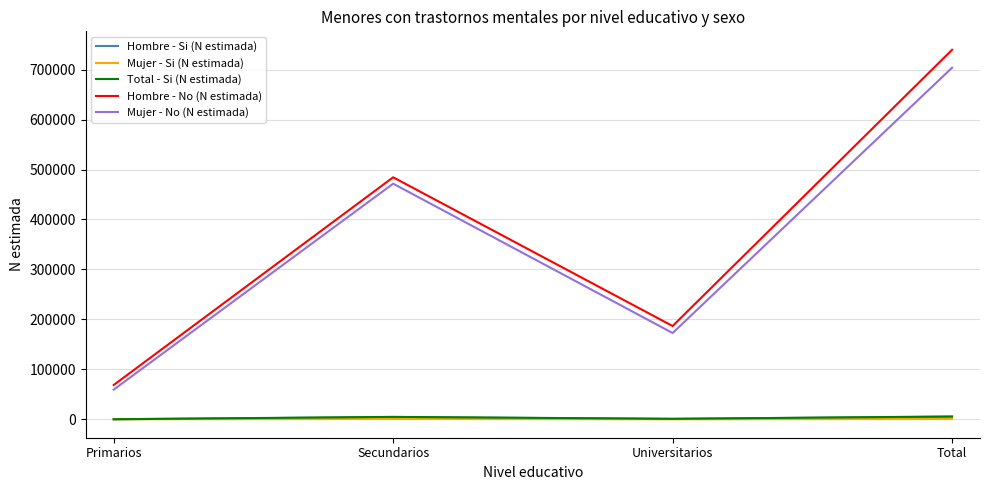

List the labels in order of Hombre - No (N estimada) value, smallest first.

Primarios, Universitarios, Secundarios, Total